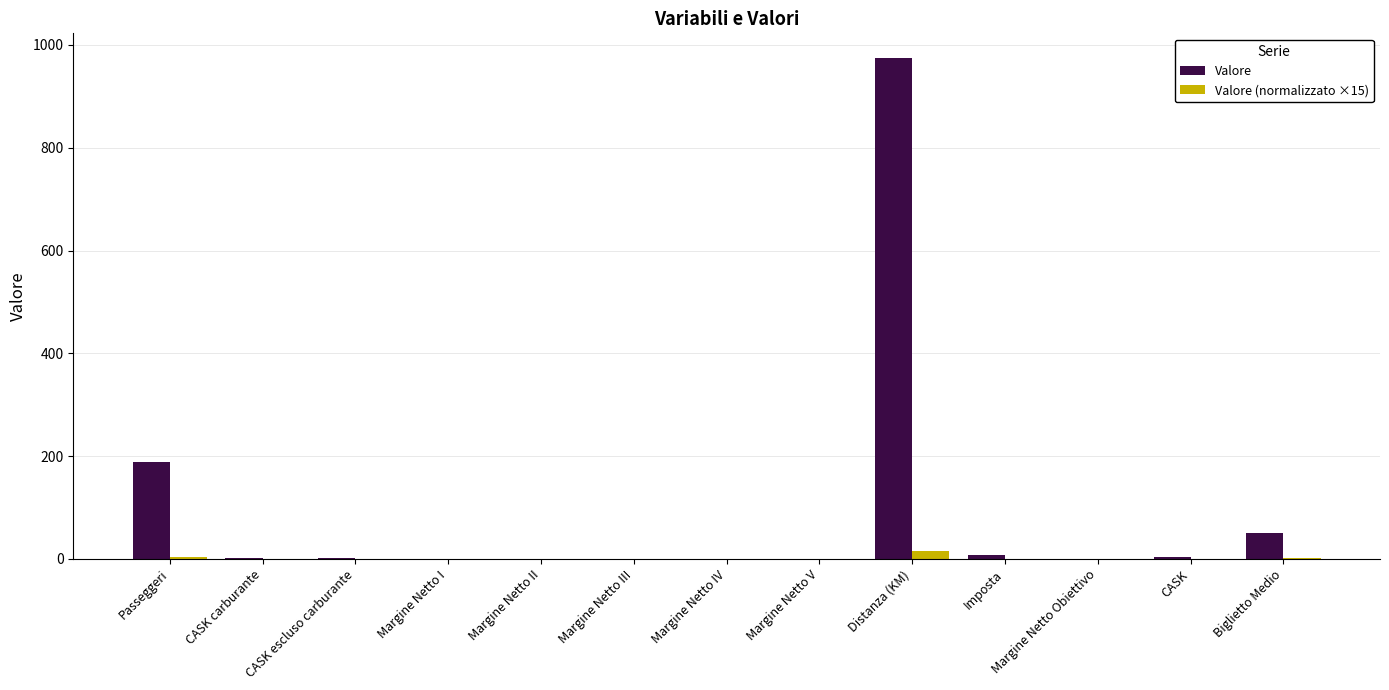

What is the maximum value for Valore?

974.0